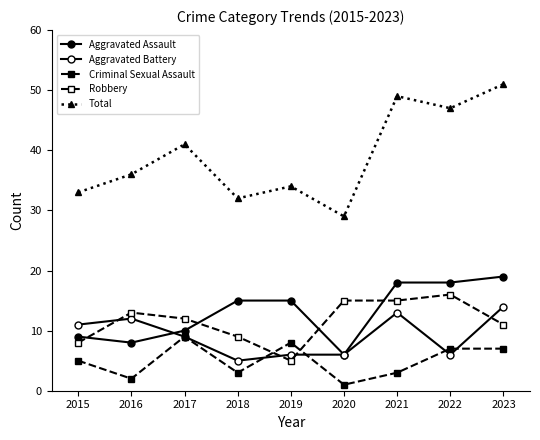

How many series are shown in this chart?

5